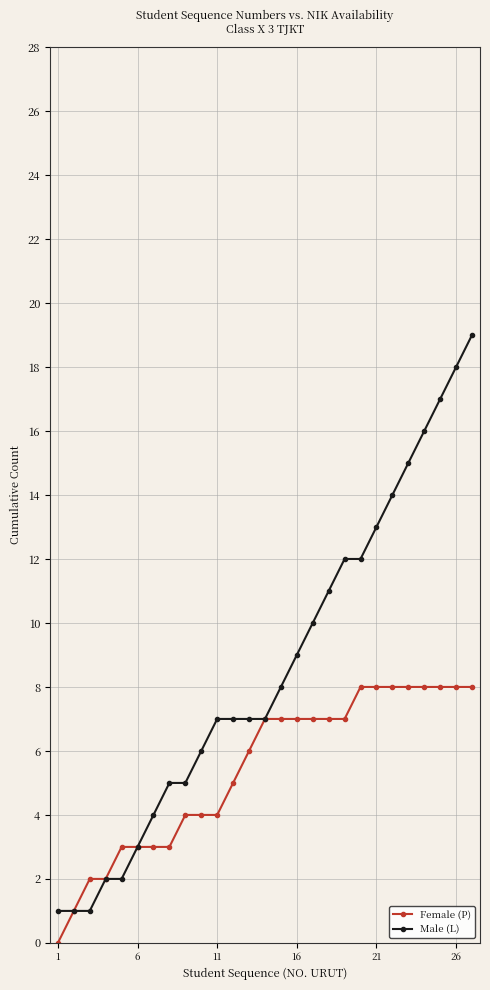

Rank the series by their maximum value, from lowest to highest.

Female (P), Male (L)